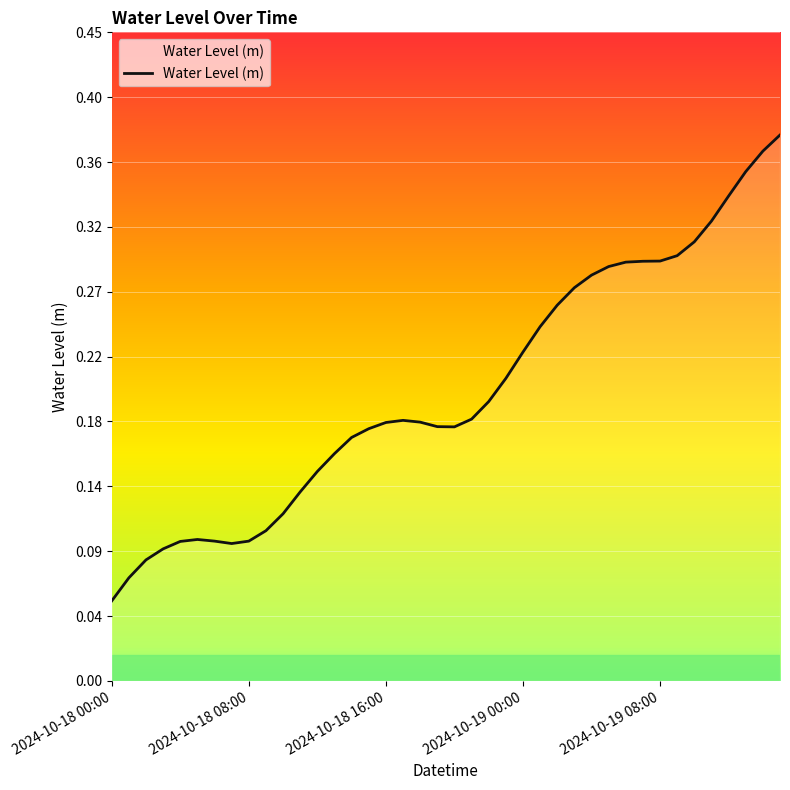

Where is the first local maximum?

5